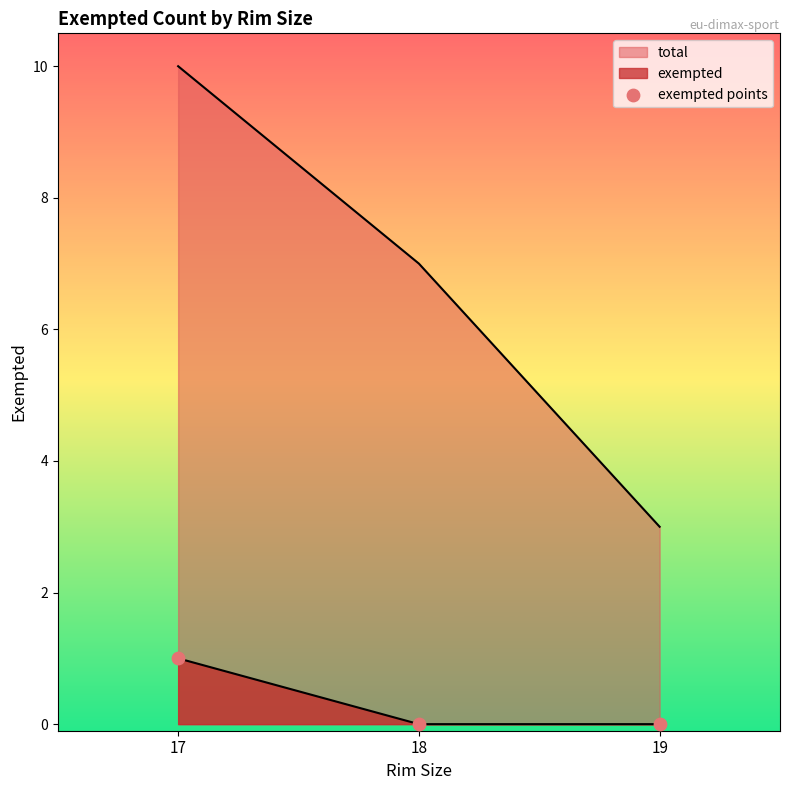

Which has a higher value, 18 or 19?

18